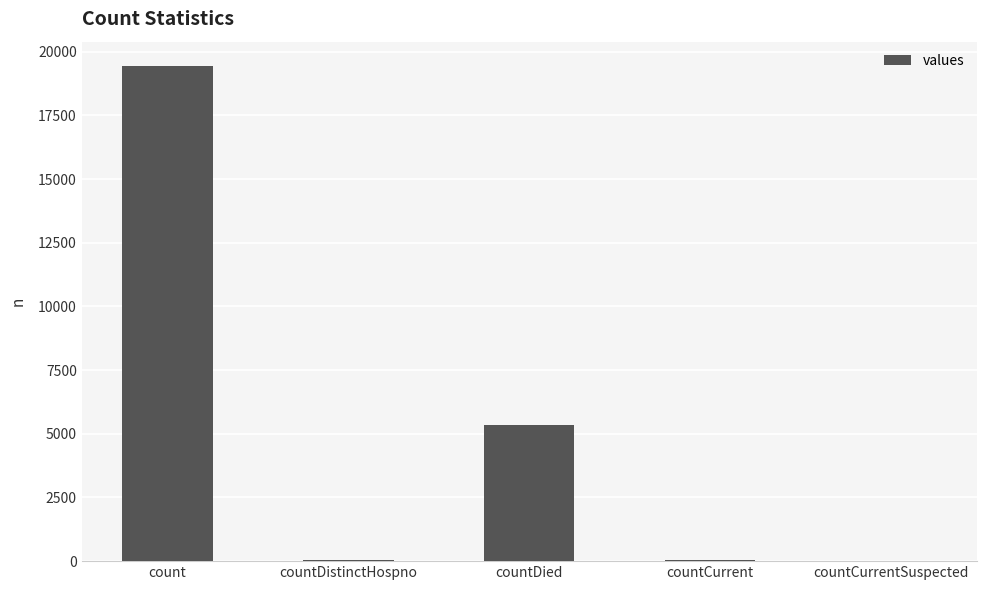

At which label is the value closest to 9710?

countDied